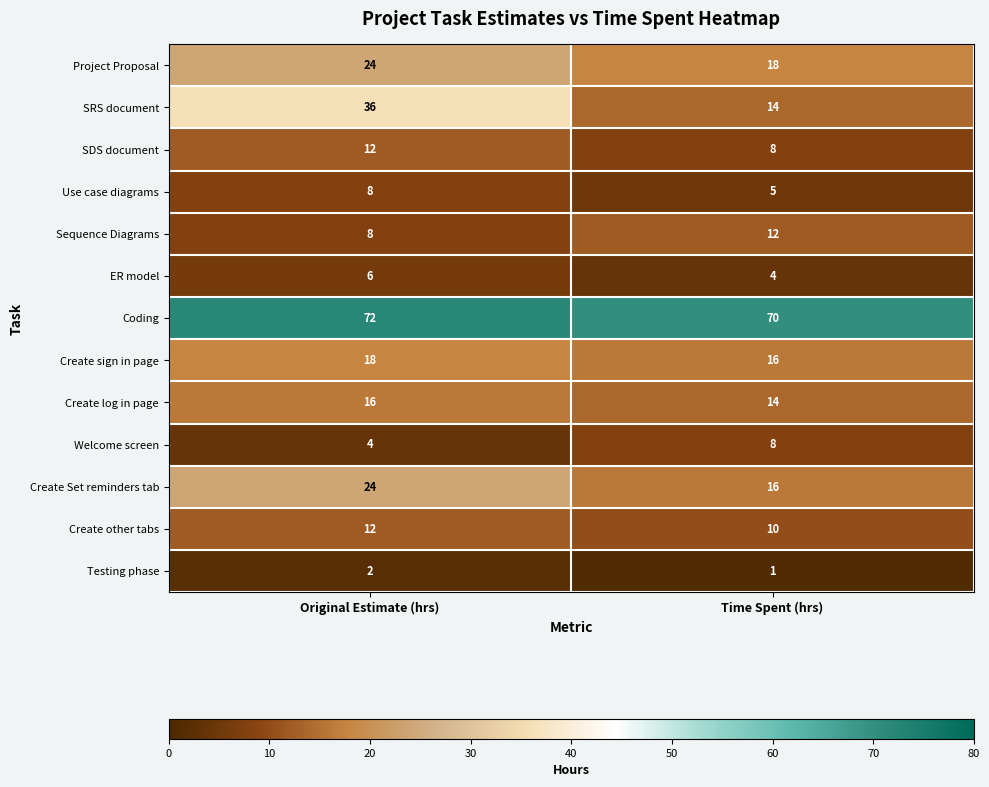

What is the difference between the highest and lowest values at Time Spent (hrs)?

69